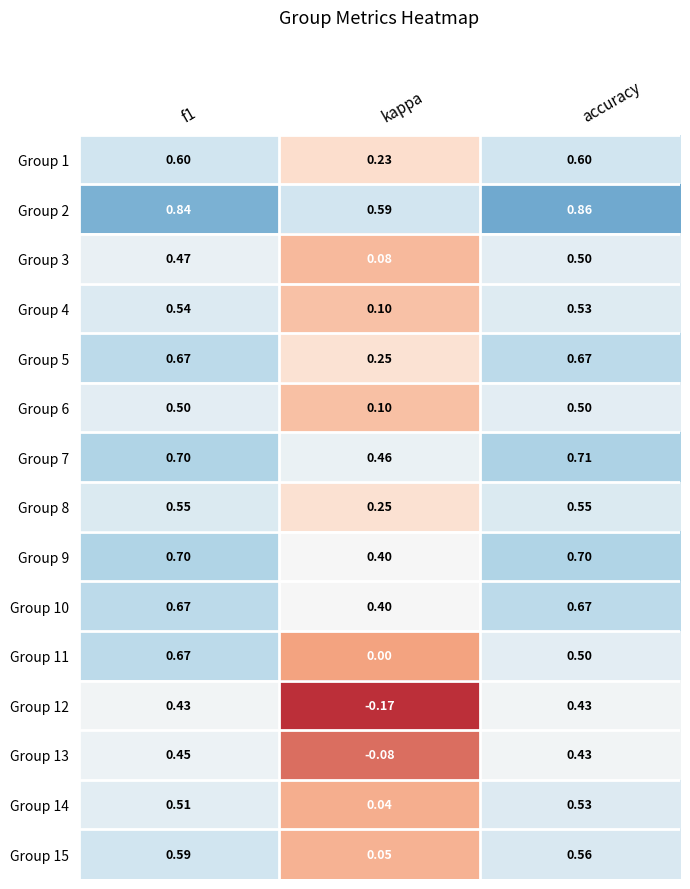

Is the value of Group 10 at kappa greater than the value of Group 11 at accuracy?

No